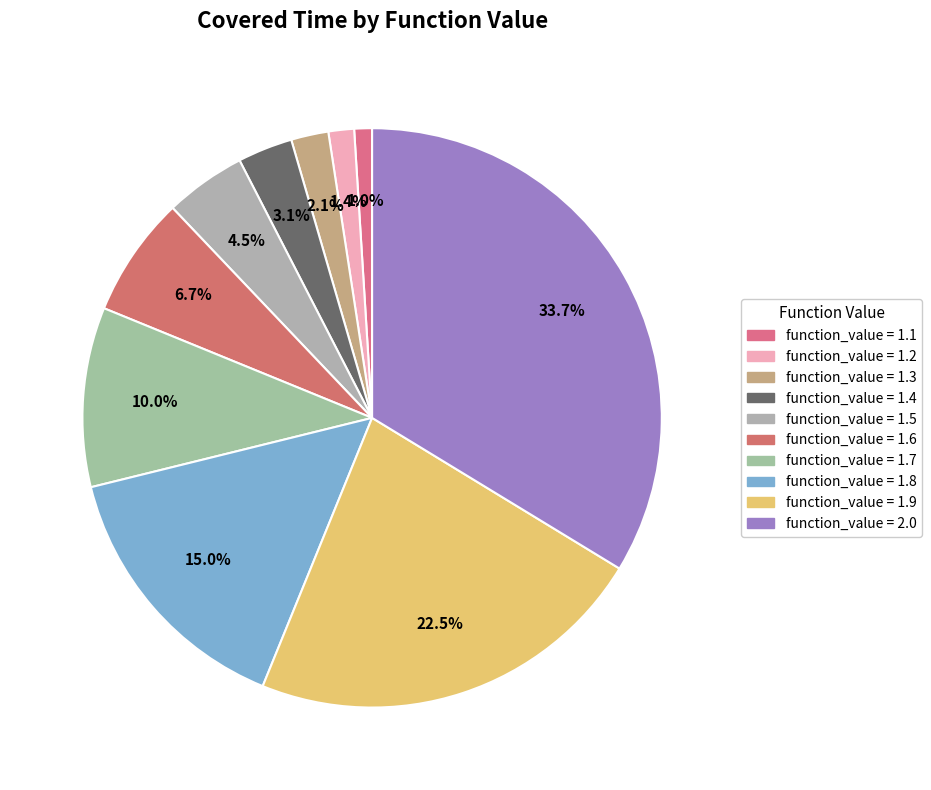

How many segments does this pie chart have?

10